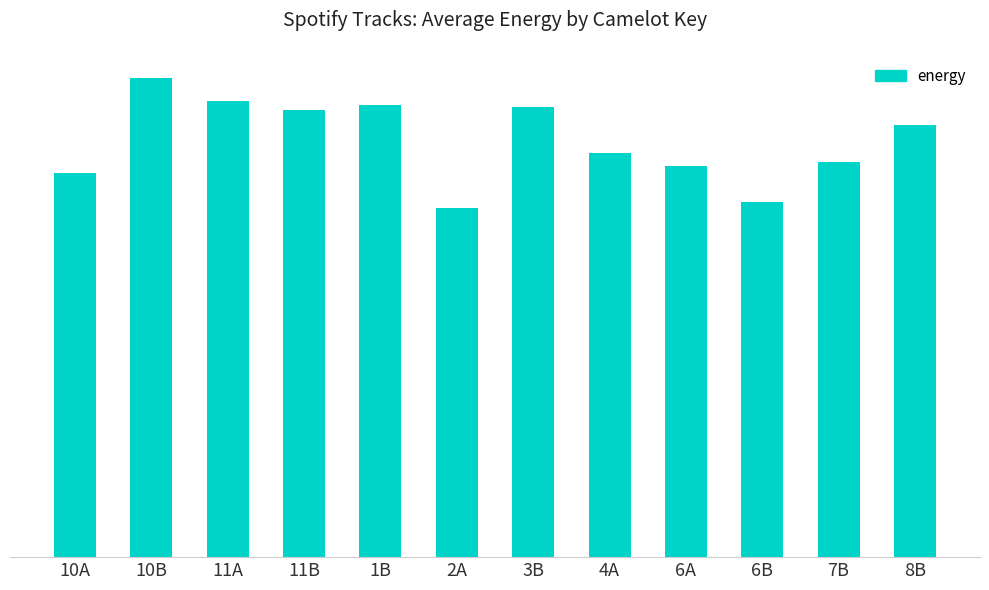

What is the label of the 11th bar from the left?

7B